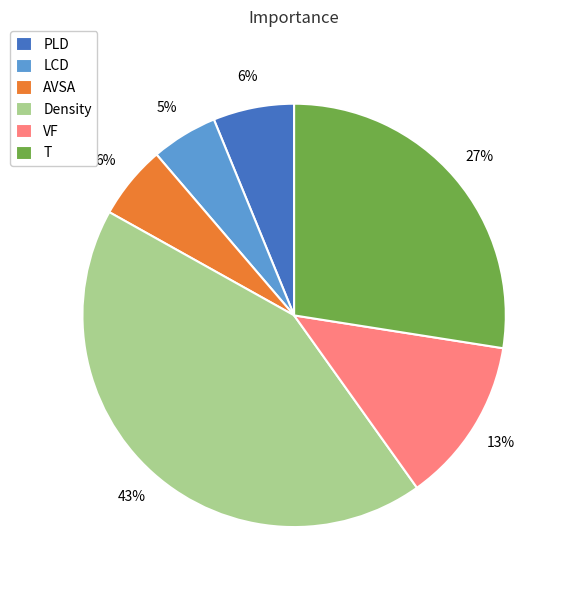

To the nearest percent, what is the combined percentage of VF and Density?

56%